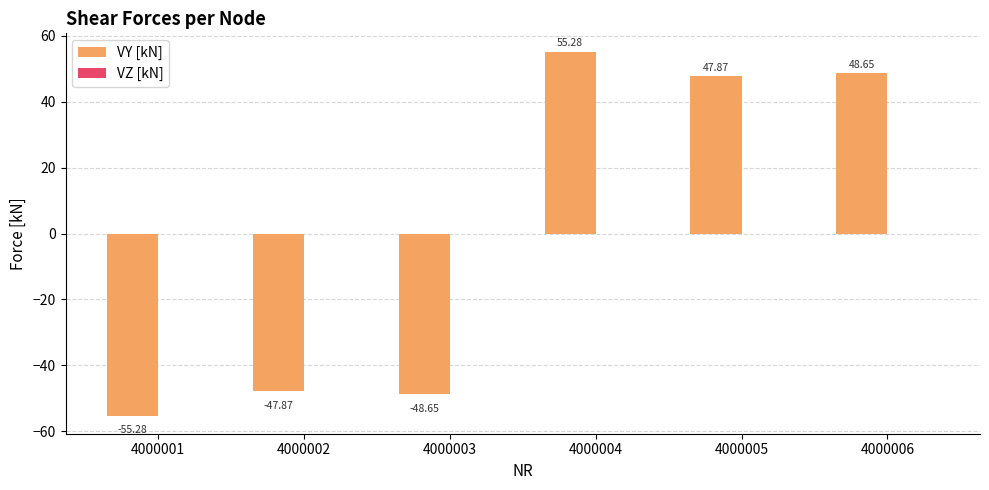

List the labels in order of value, smallest first.

4000001, 4000003, 4000002, 4000005, 4000006, 4000004